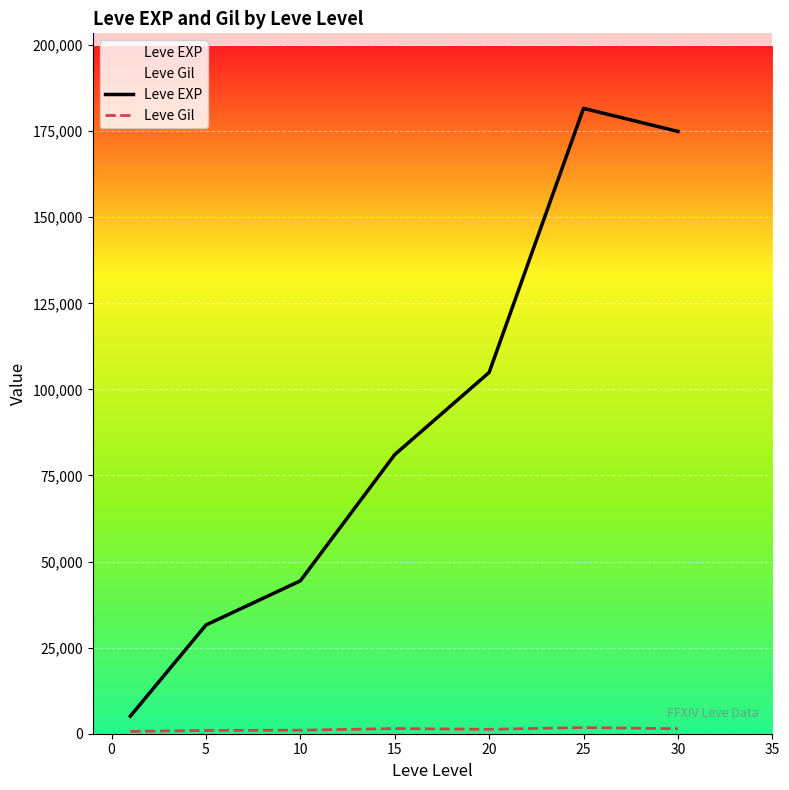

Which series has the largest total across all categories?

Leve EXP